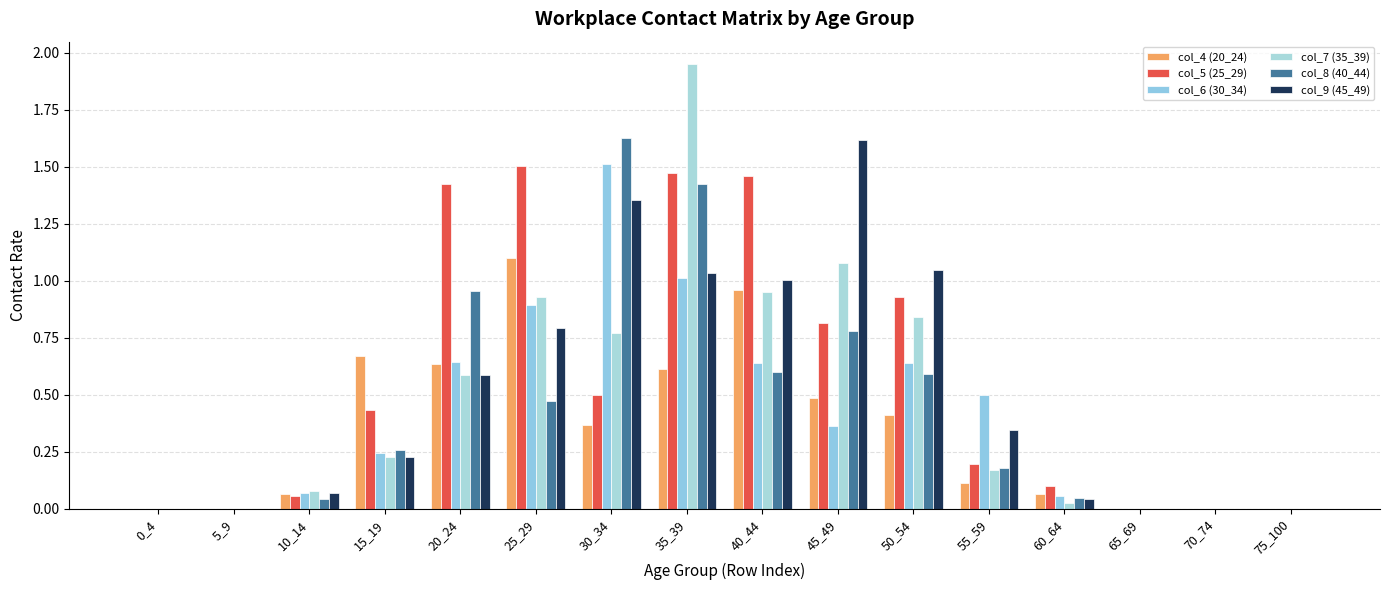

Are the bars grouped side by side (vs. stacked)?

Yes